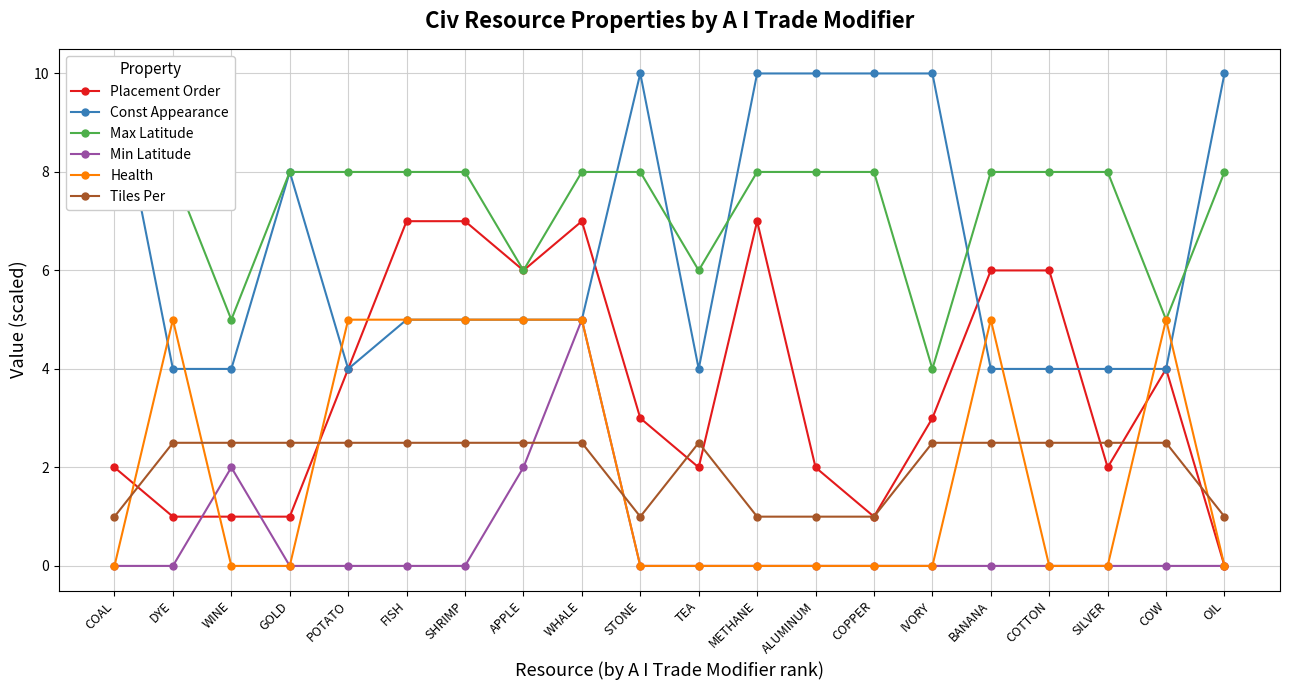

Where is the first local maximum for Const Appearance?

GOLD